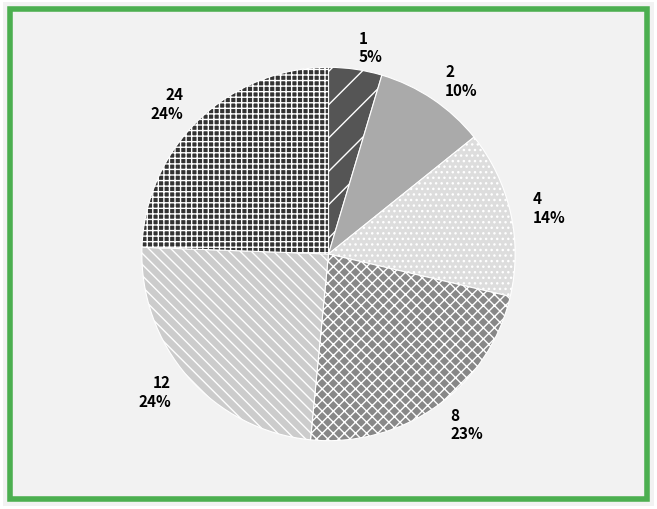

To the nearest percent, what is the combined percentage of 1 and 24?

29%